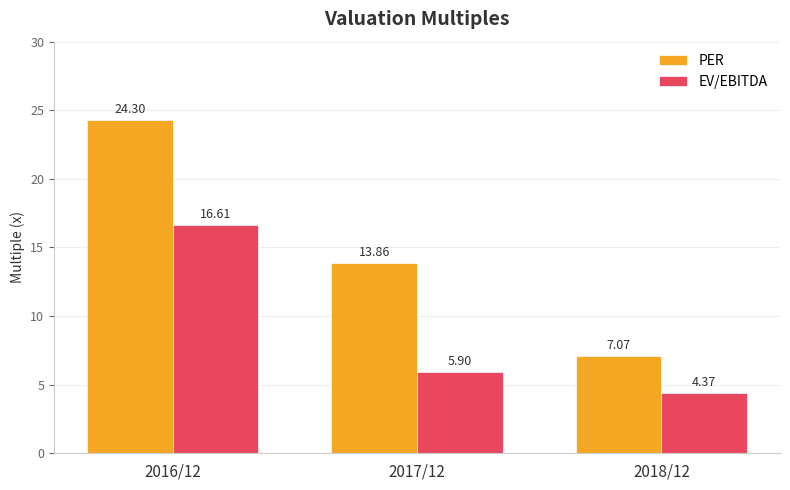

What is the label of the 1st bar from the left?

2016/12